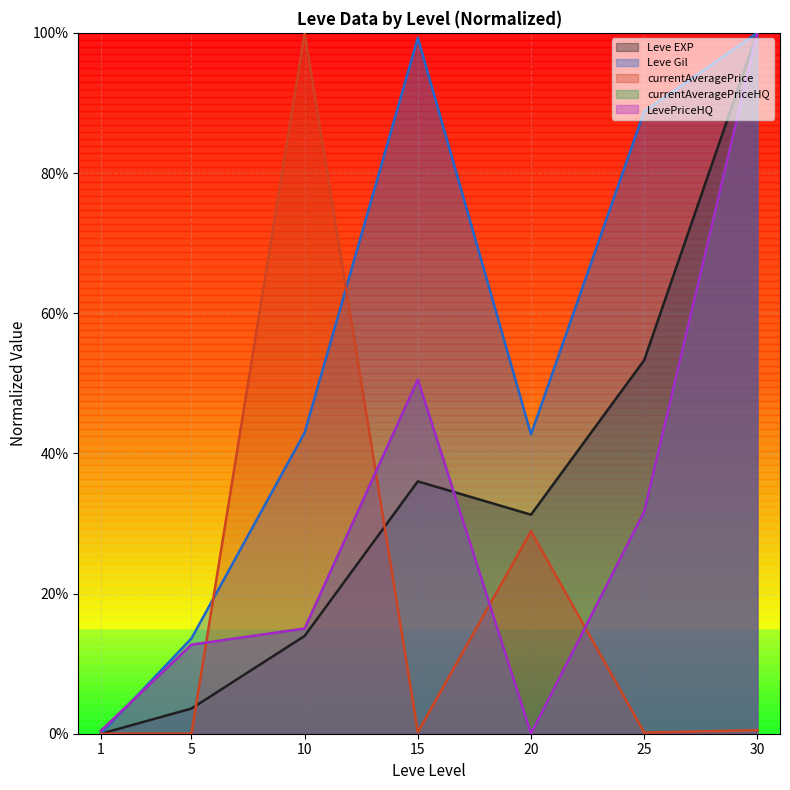

At 30, list the series in order from smallest to largest.

currentAveragePrice, Leve EXP, Leve Gil, currentAveragePriceHQ, LevePriceHQ